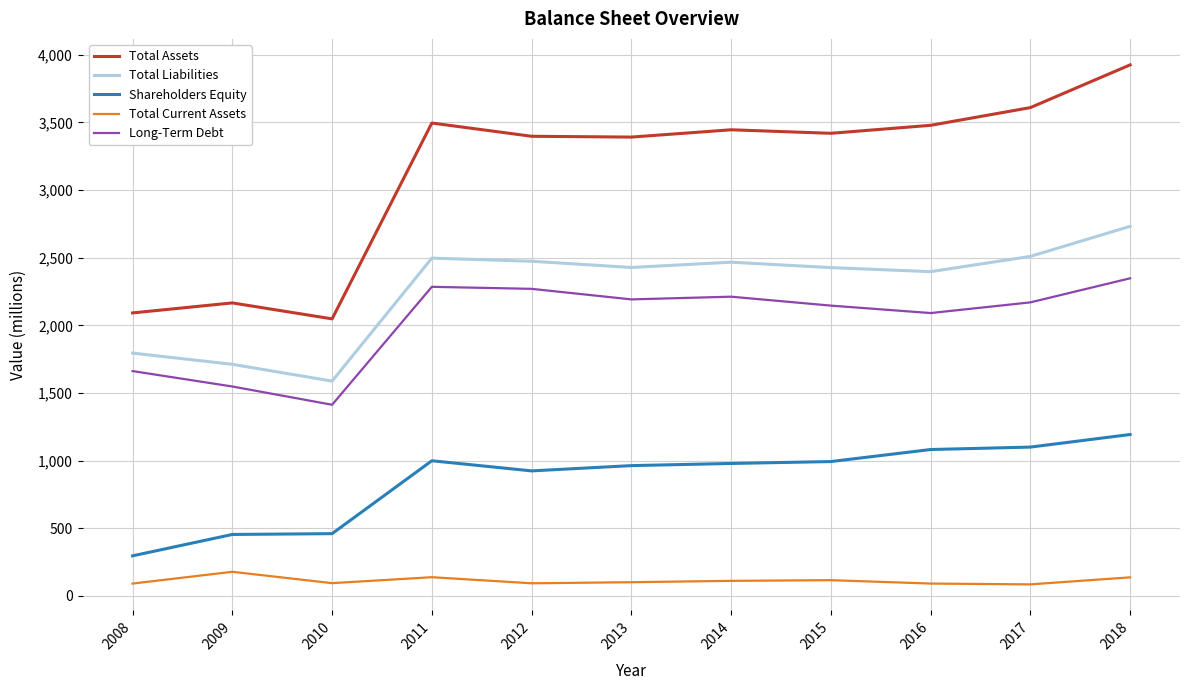

The Shareholders Equity series shows 924 at 2012. True or false?

True